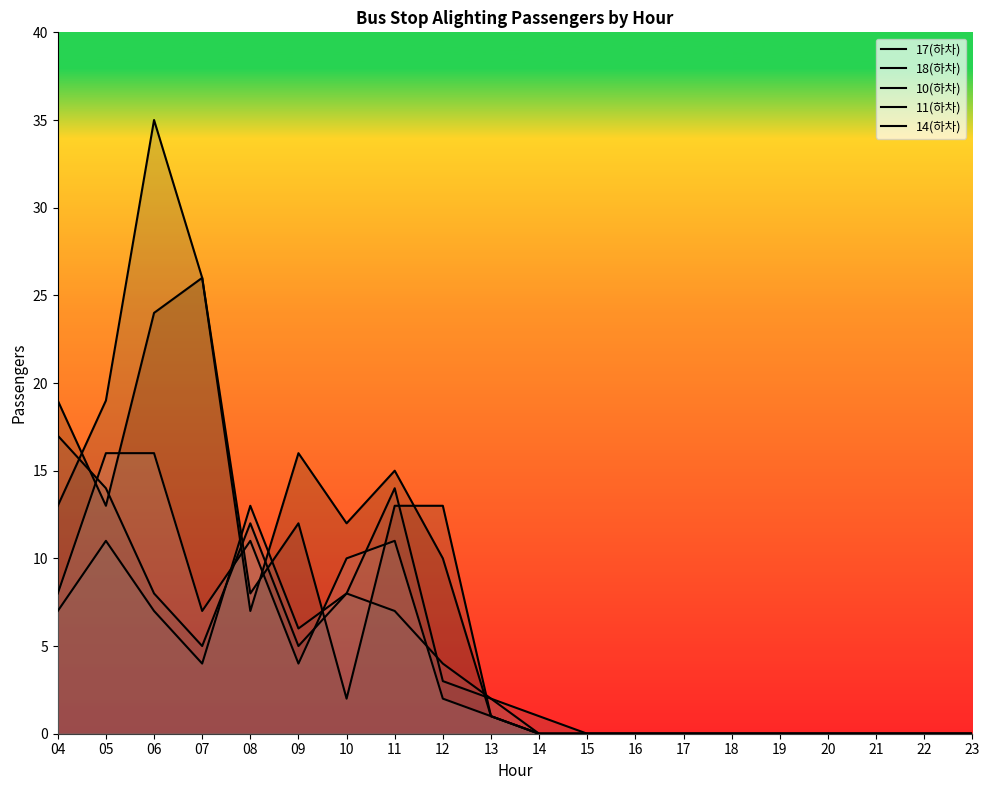

Which series ends up on top after the final intersection of 17(하차) and 14(하차)?

17(하차)